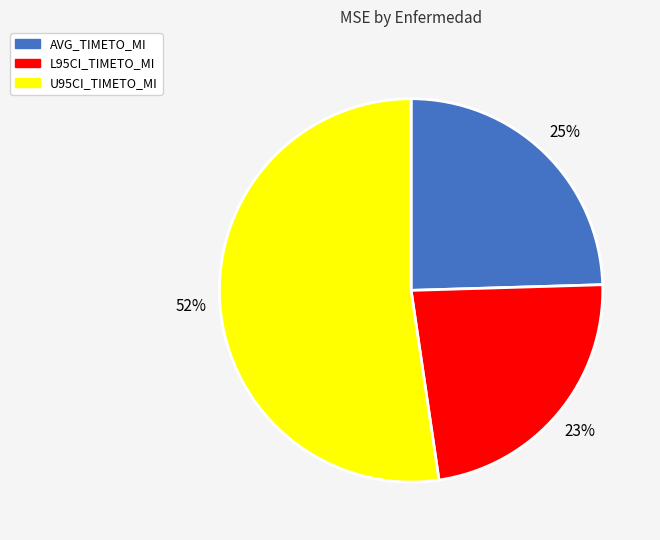

What percentage is the AVG_TIMETO_MI slice, to the nearest percent?

25%